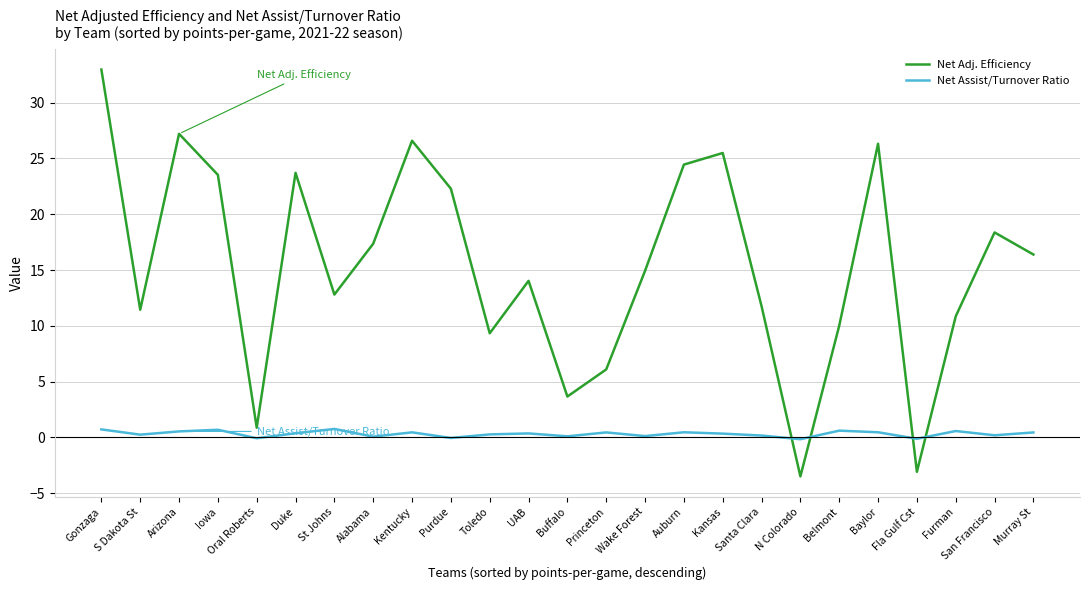

Which series has the largest total across all categories?

Net Adj. Efficiency